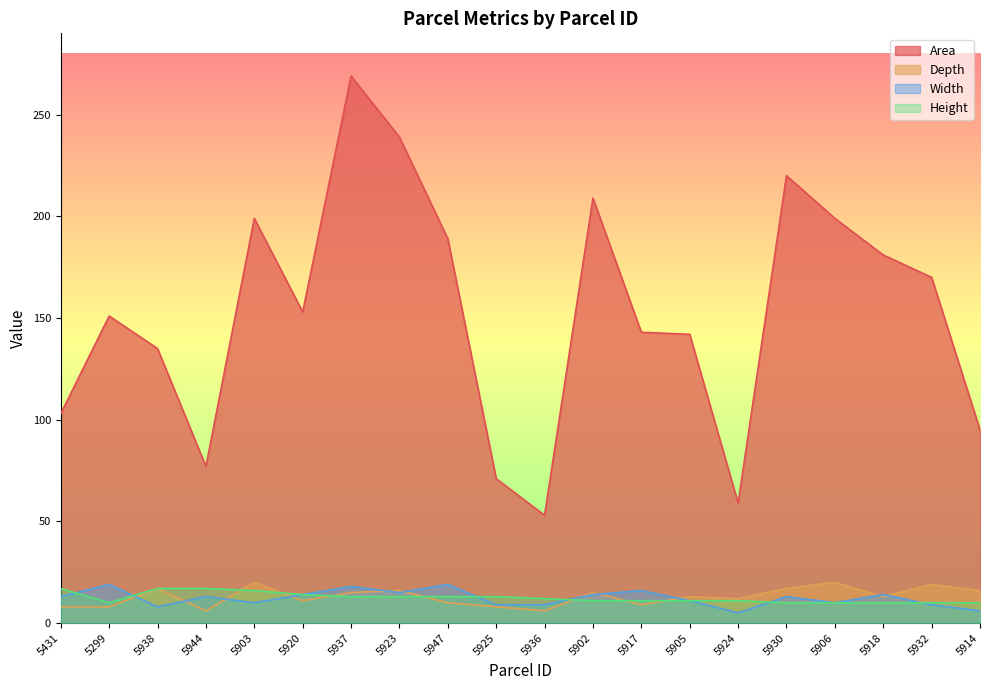

What are all the series names shown in the legend?

Area, Depth, Width, Height